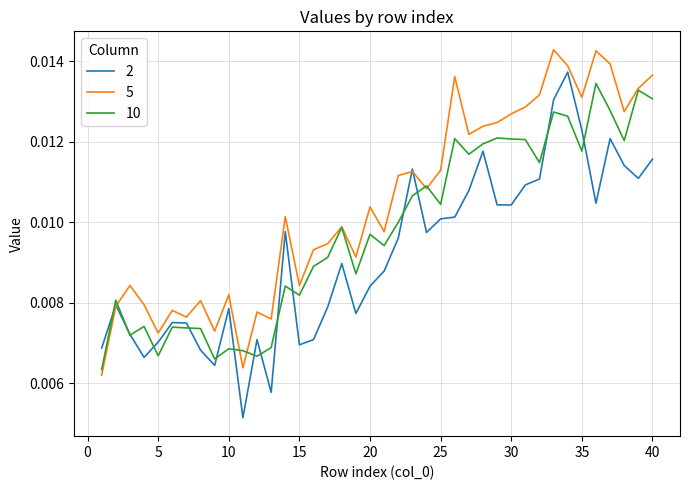

Which series has the largest total across all categories?

5